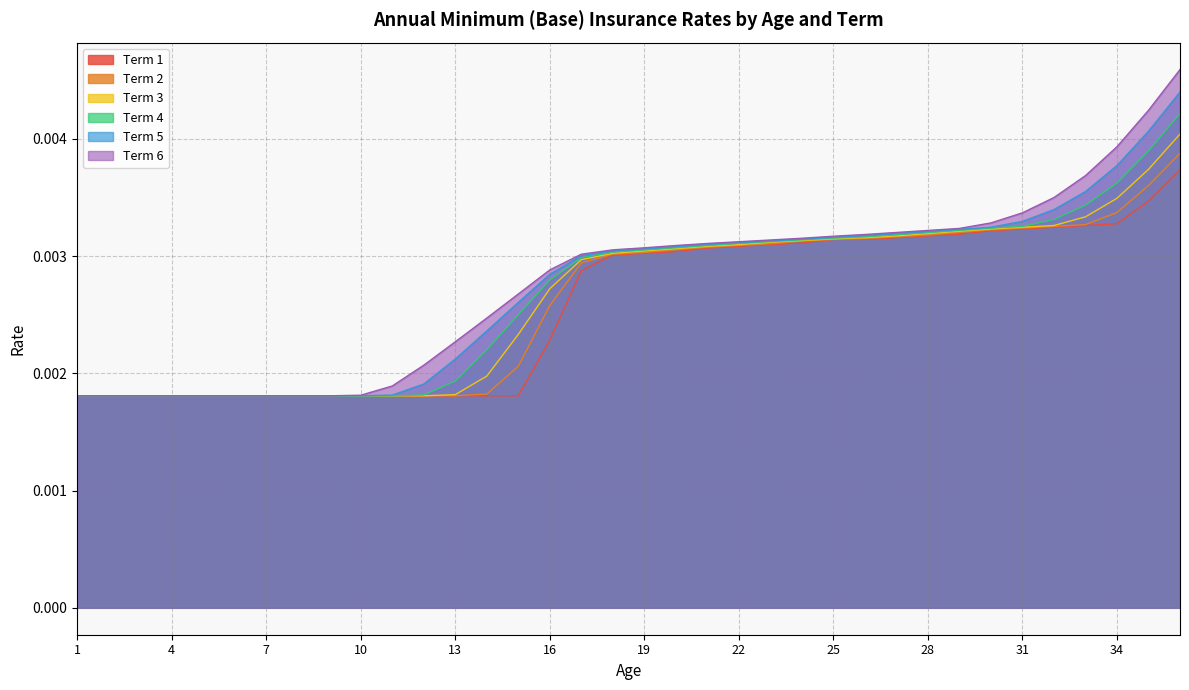

The Term 6 series shows 0.0 at 18. True or false?

True